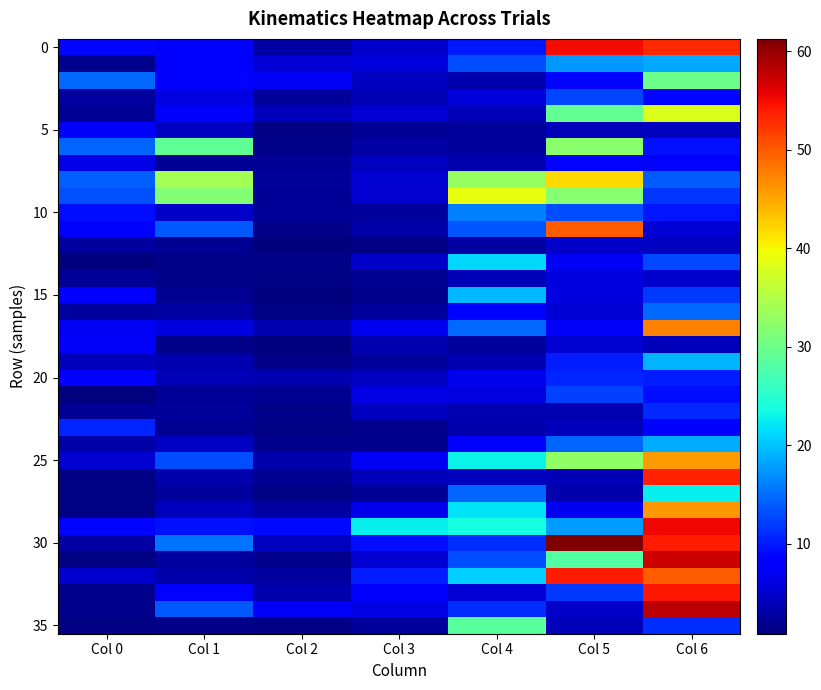

Which label corresponds to the smallest value in the chart?

Col 2